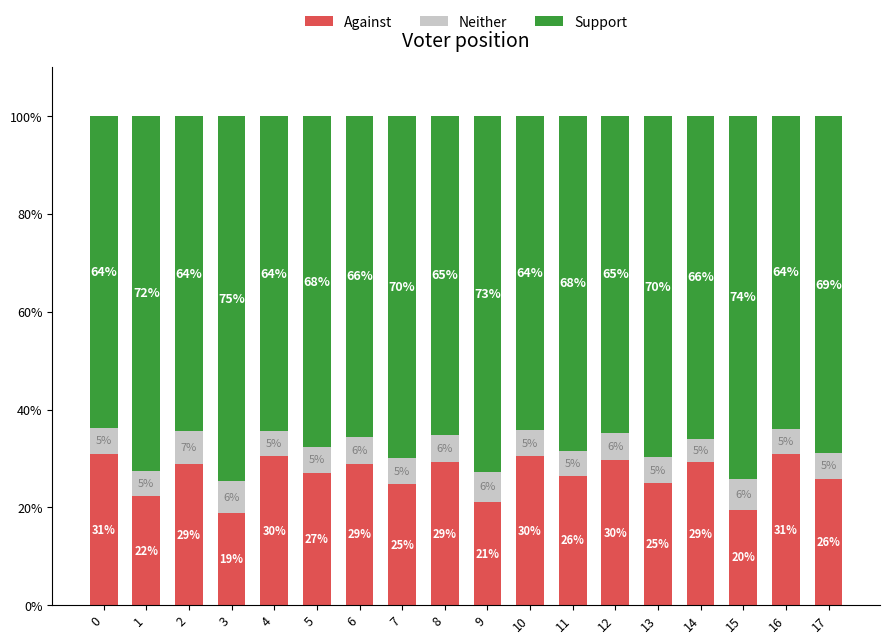

What is the lowest value of the Against series?

18.9